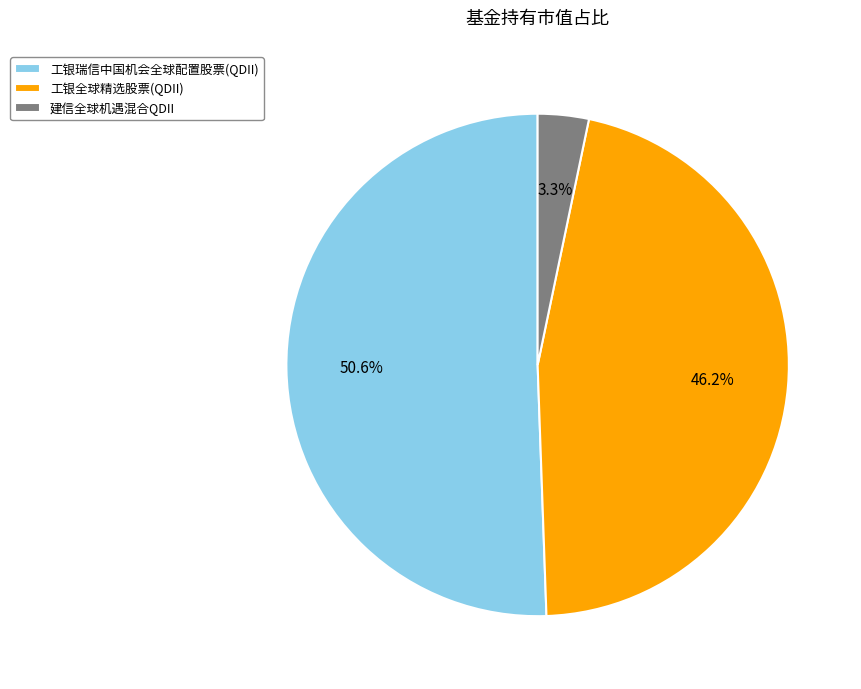

To the nearest percent, what is the difference between the 建信全球机遇混合QDII and 工银瑞信中国机会全球配置股票(QDII) slice percentages?

47%